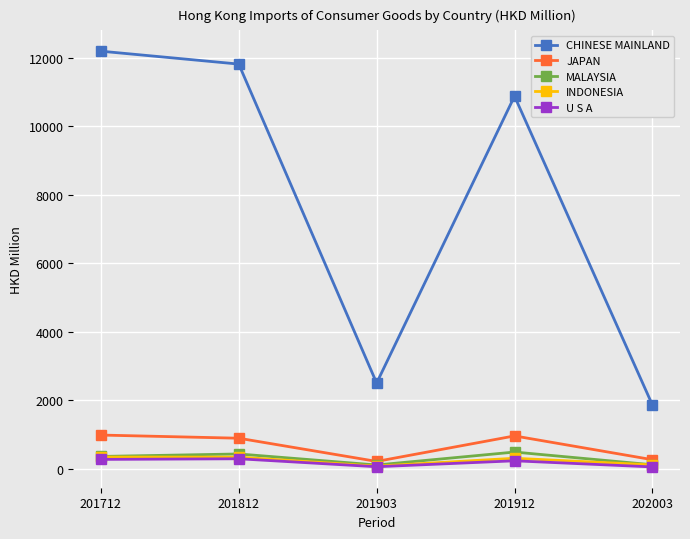

At which category does the chart reach its peak across all series?

201712